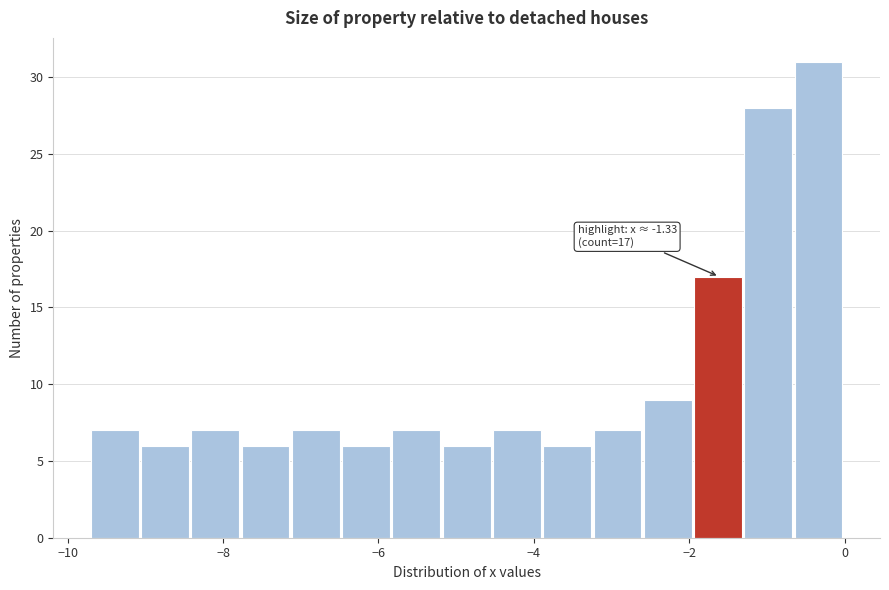

Around what value on the x-axis is the tallest bar? Give the approximate position of its centre, as read against the axis.

-0.4